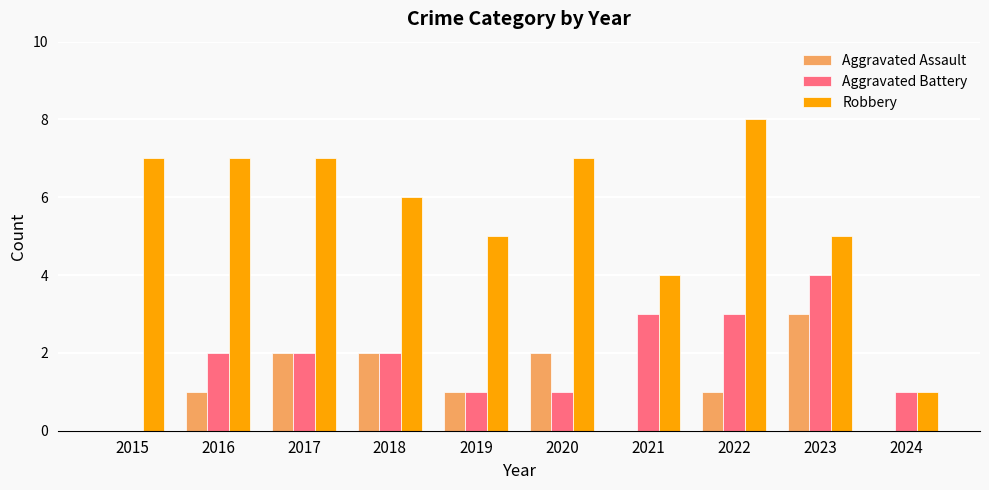

What value does the Aggravated Battery series have at 2022?

3